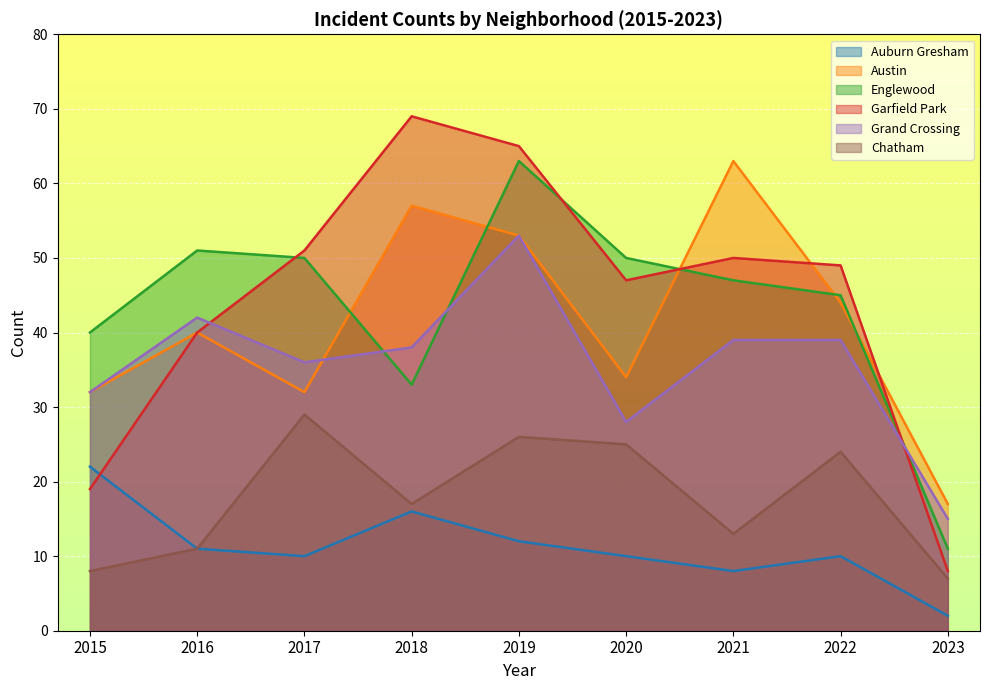

Which series ends up on top after the final intersection of Grand Crossing and Englewood?

Grand Crossing